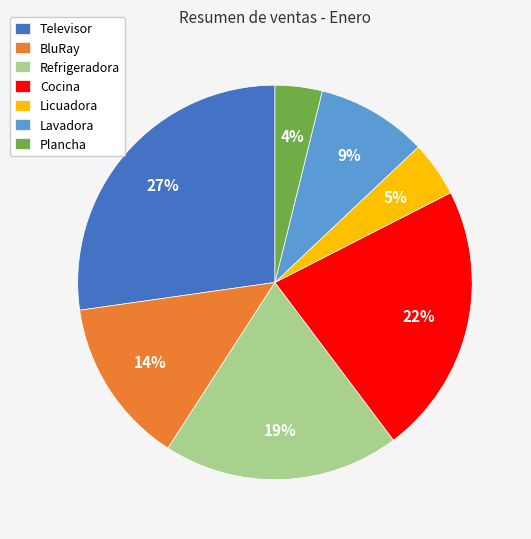

Is it true that Licuadora is 5% of the pie?

True